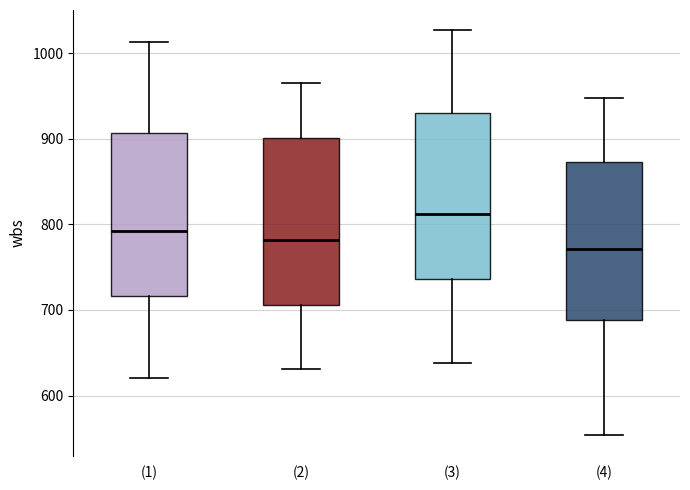

Reading left to right, transcribe this box plot: for each box, give where its median line is, the range the box spans, and where its two whiskers end, as read against the y-axis. The values are not printed on the chart, so give them approximately, as read against the axis.

(1): median 790, box 720 to 910, whiskers 620 to 1010
(2): median 780, box 710 to 900, whiskers 630 to 960
(3): median 810, box 740 to 930, whiskers 640 to 1030
(4): median 770, box 690 to 870, whiskers 550 to 950